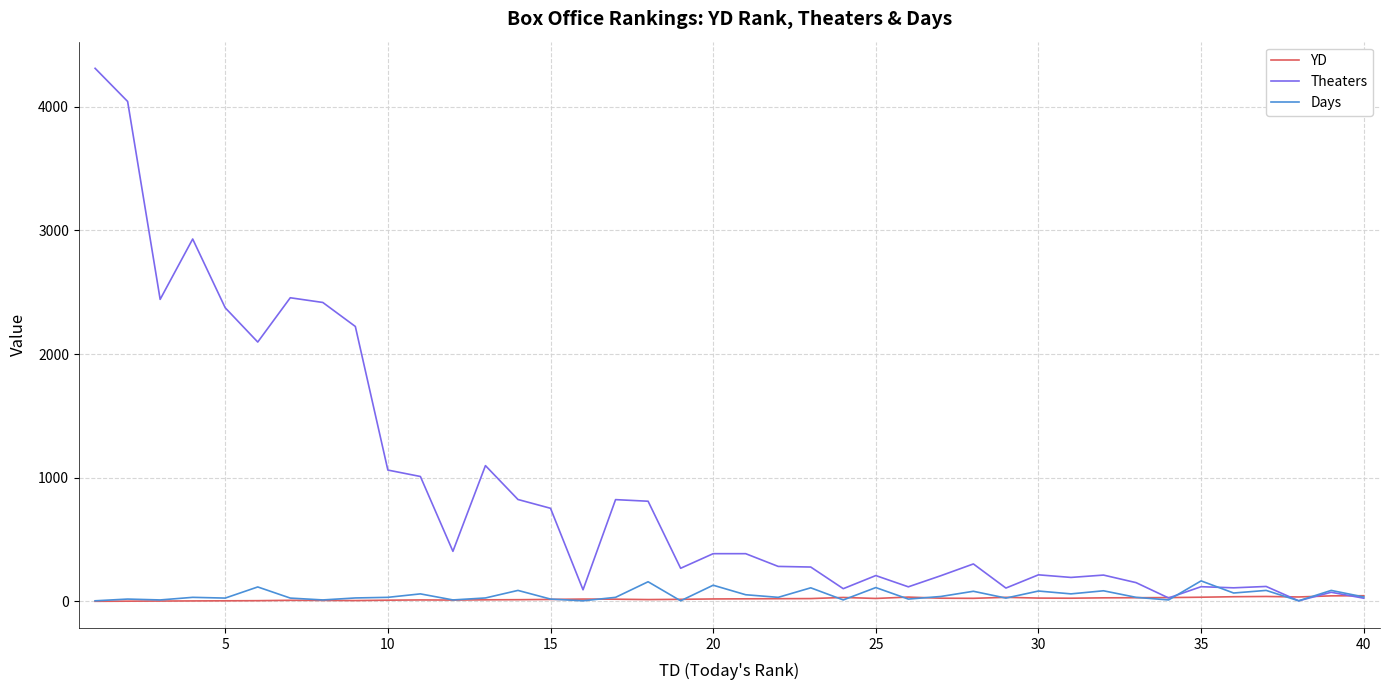

Which series has the largest range (max minus min)?

Theaters